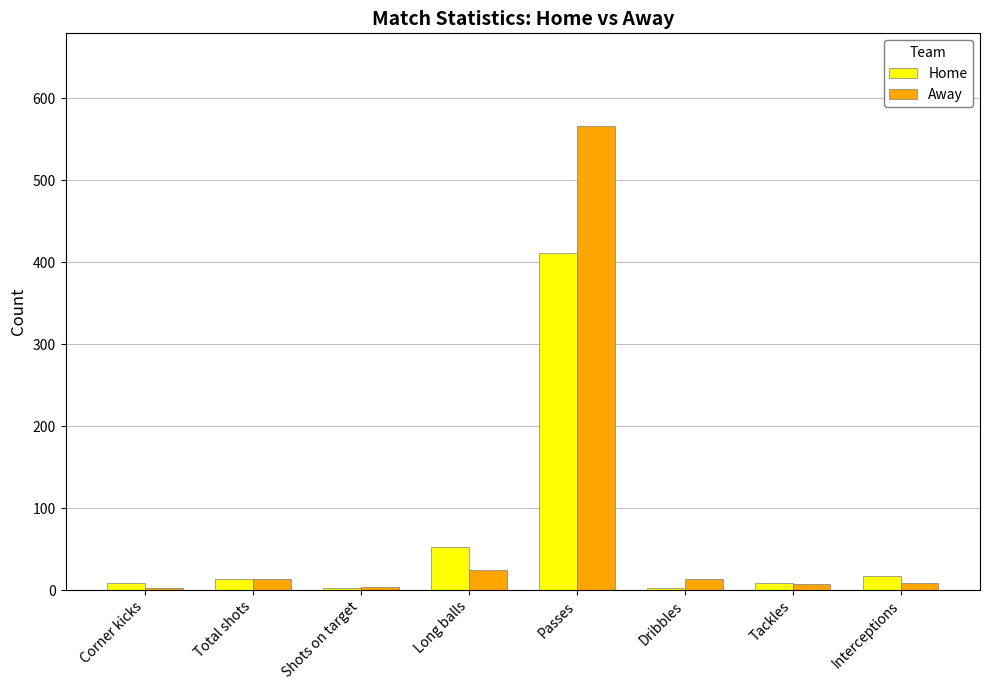

Is it true that Away equals 1000 at Passes?

False